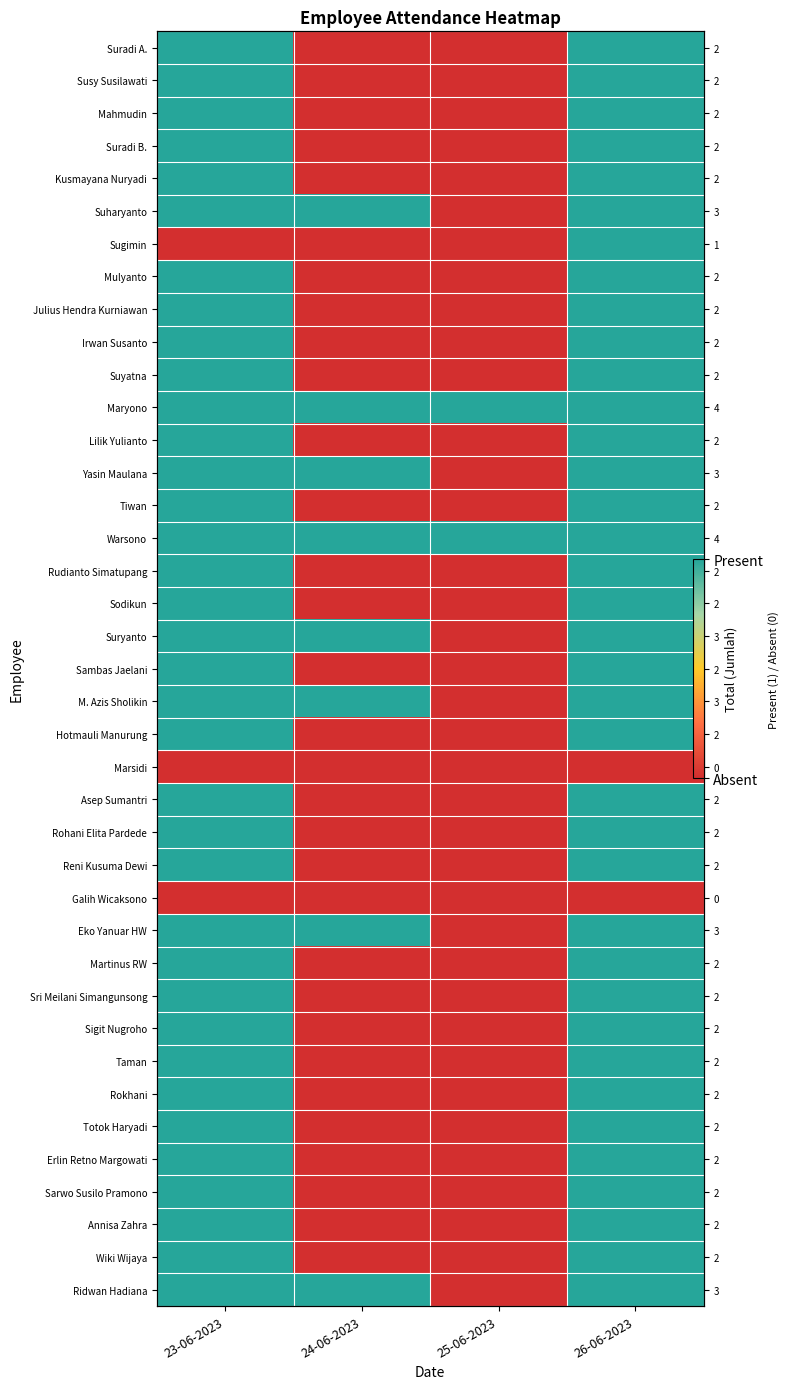

Rank the categories by Suyatna value from lowest to highest.

24-06-2023, 25-06-2023, 23-06-2023, 26-06-2023